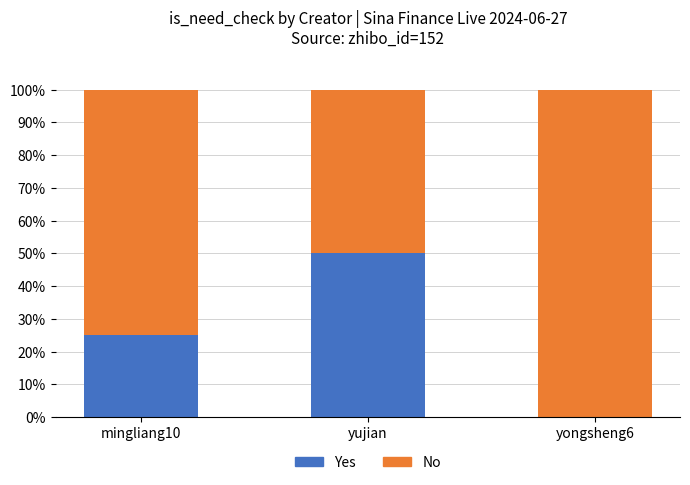

The value of Yes at yujian is 50. True or false?

True